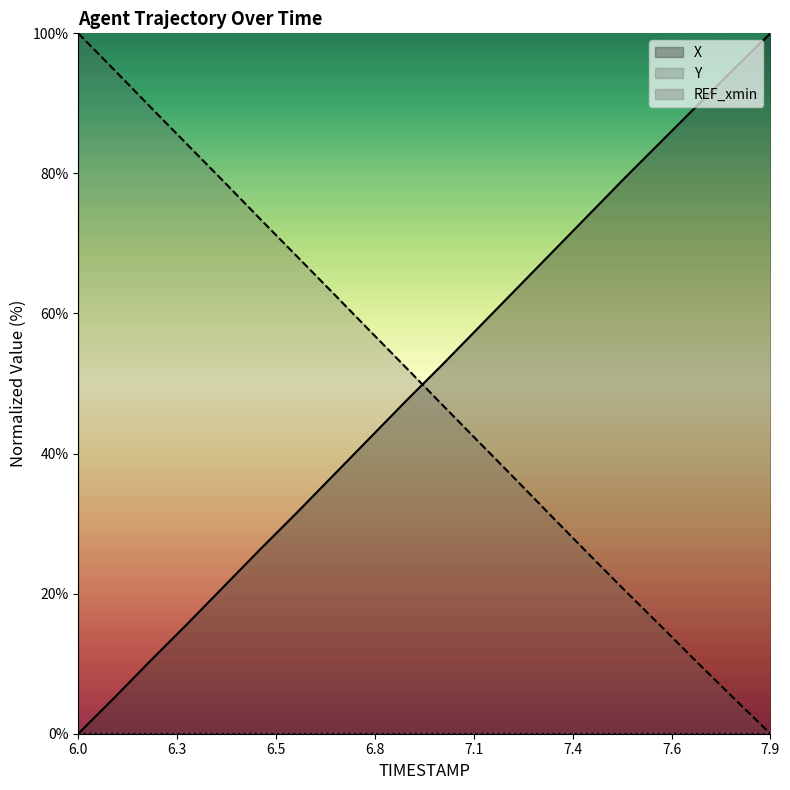

Which category has the highest value across all series?

7.9